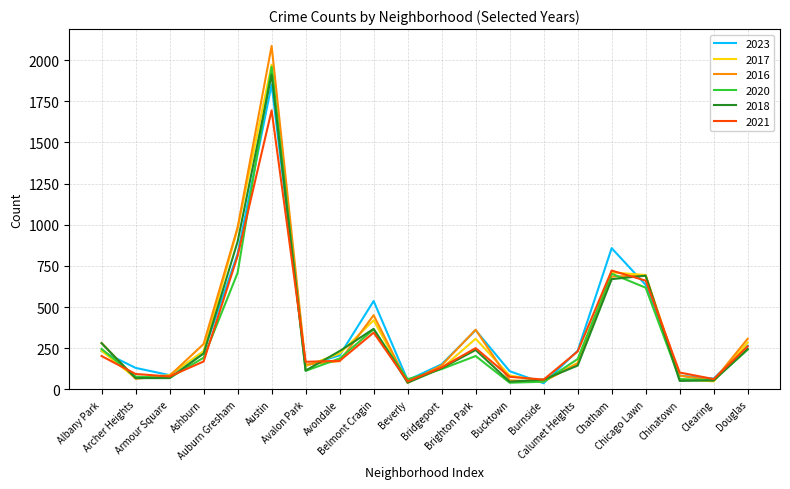

What is the average value of the 2021 series?

318